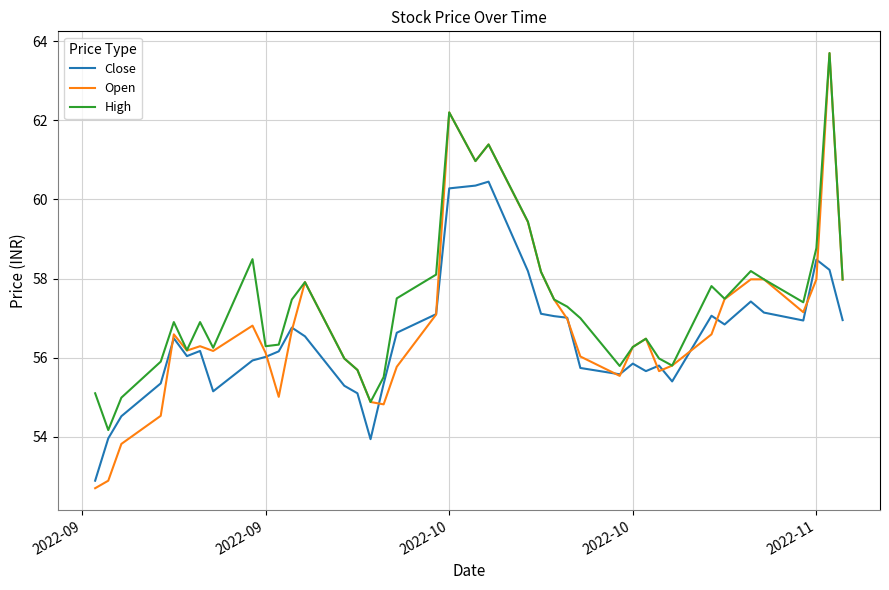

Which series has the widest spread of values?

Open